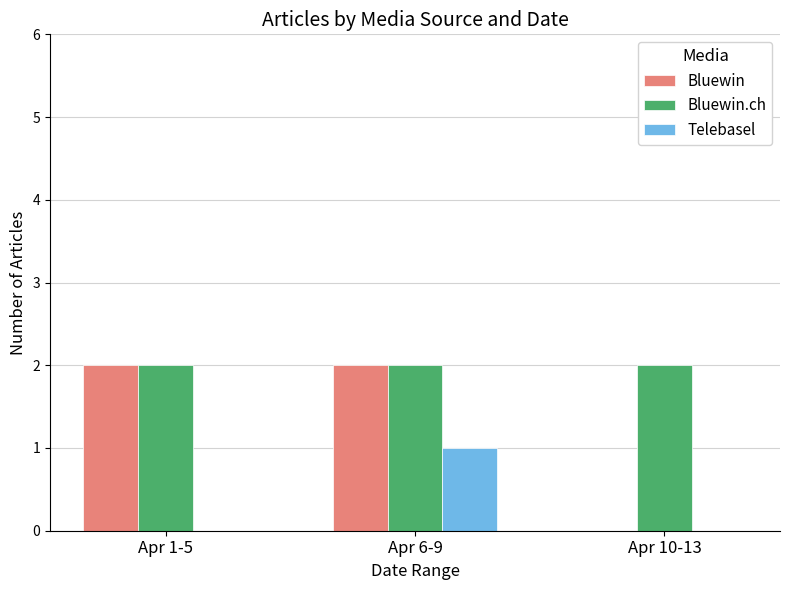

What is the total value across all series at Apr 6-9?

5